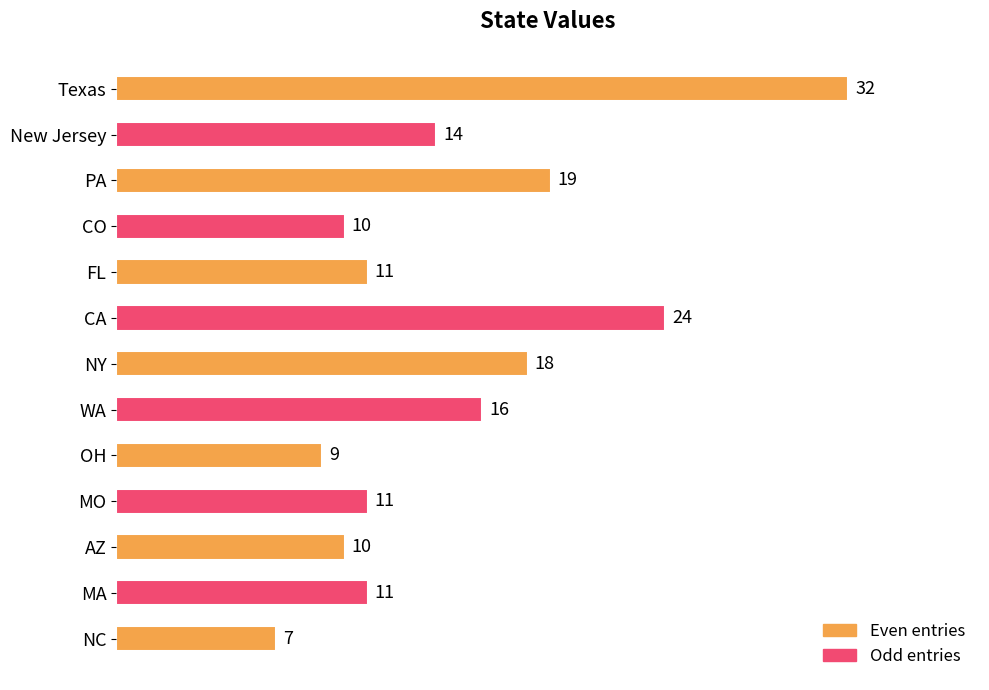

What is the sum of the values at Texas and MA?

43